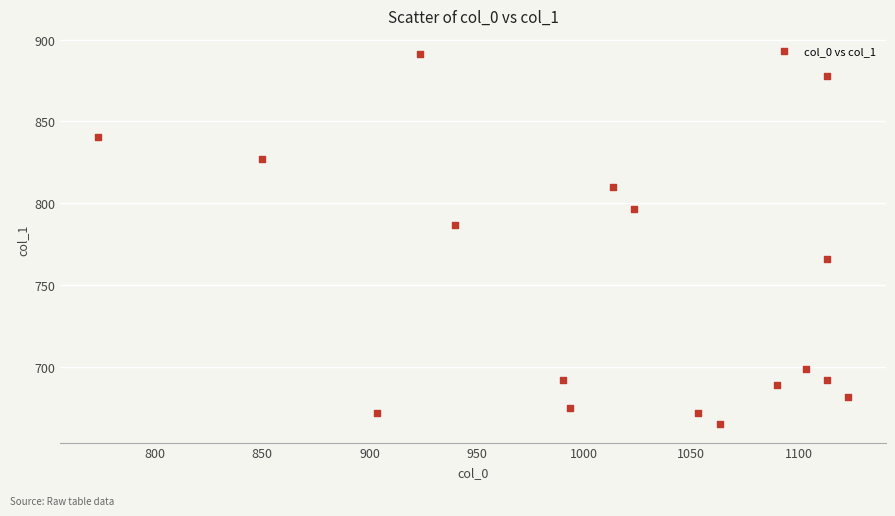

What is the range of X values (max minus min)?

350.0